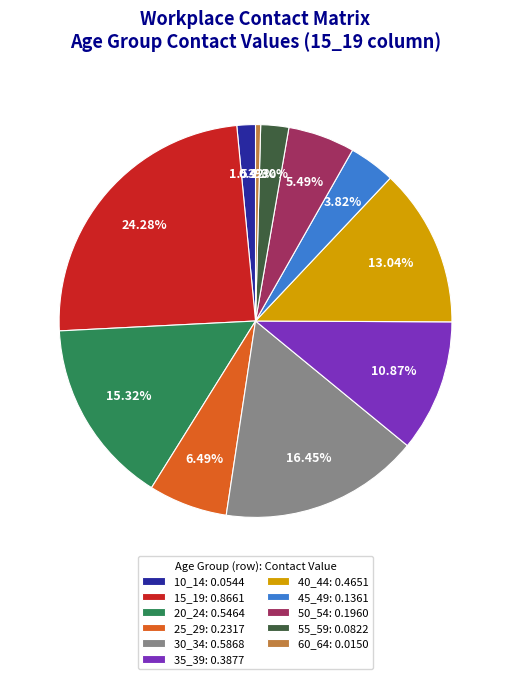

Between 30_34 and 10_14, which is larger?

30_34